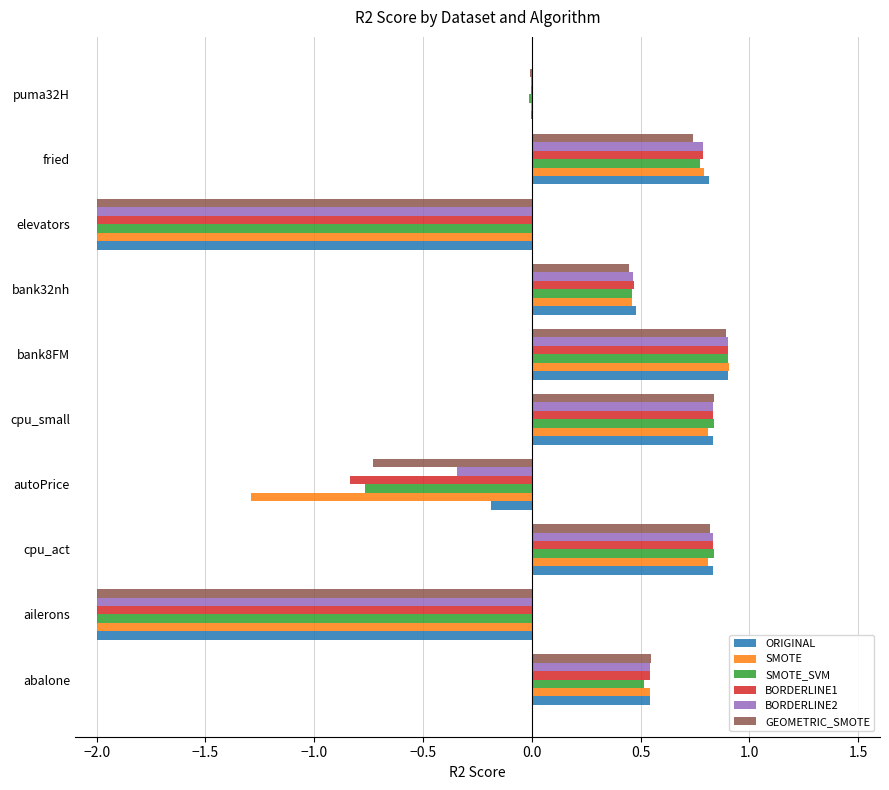

What is the total value across all series at ailerons?

-12.0